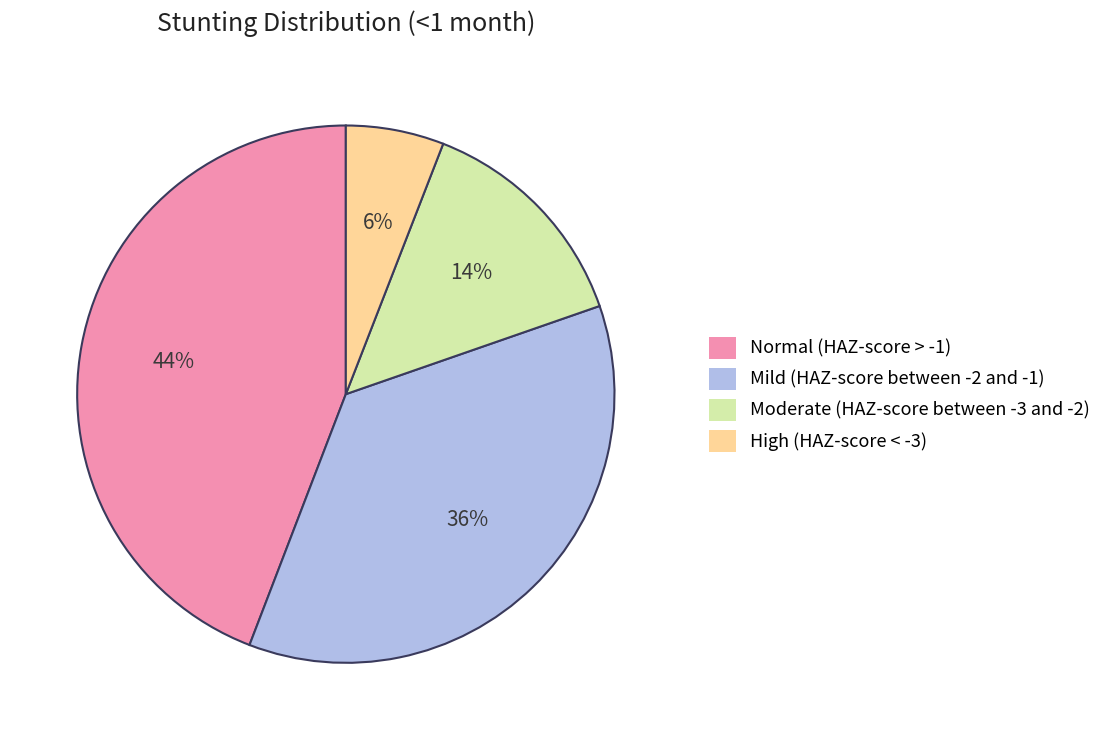

Rank the categories by value from highest to lowest.

Normal (HAZ-score > -1), Mild (HAZ-score between -2 and -1), Moderate (HAZ-score between -3 and -2), High (HAZ-score < -3)